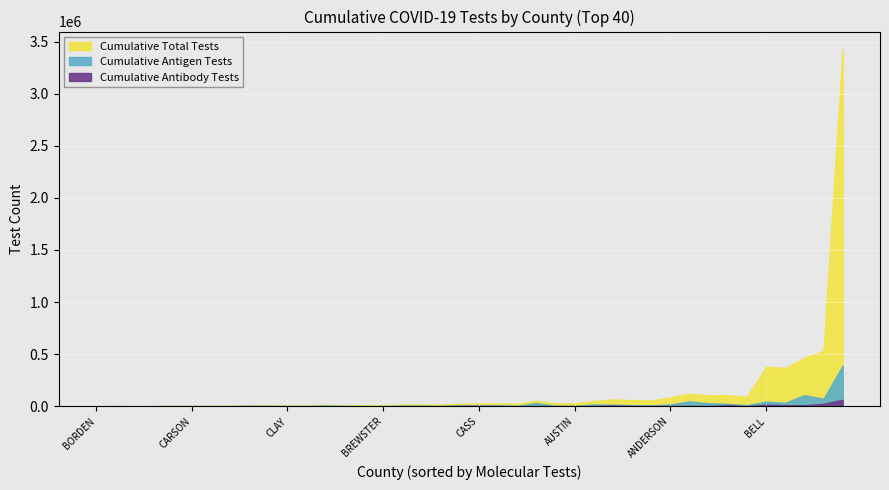

True or false: Cumulative Total Tests has more than 0 points higher than both neighbors.

True